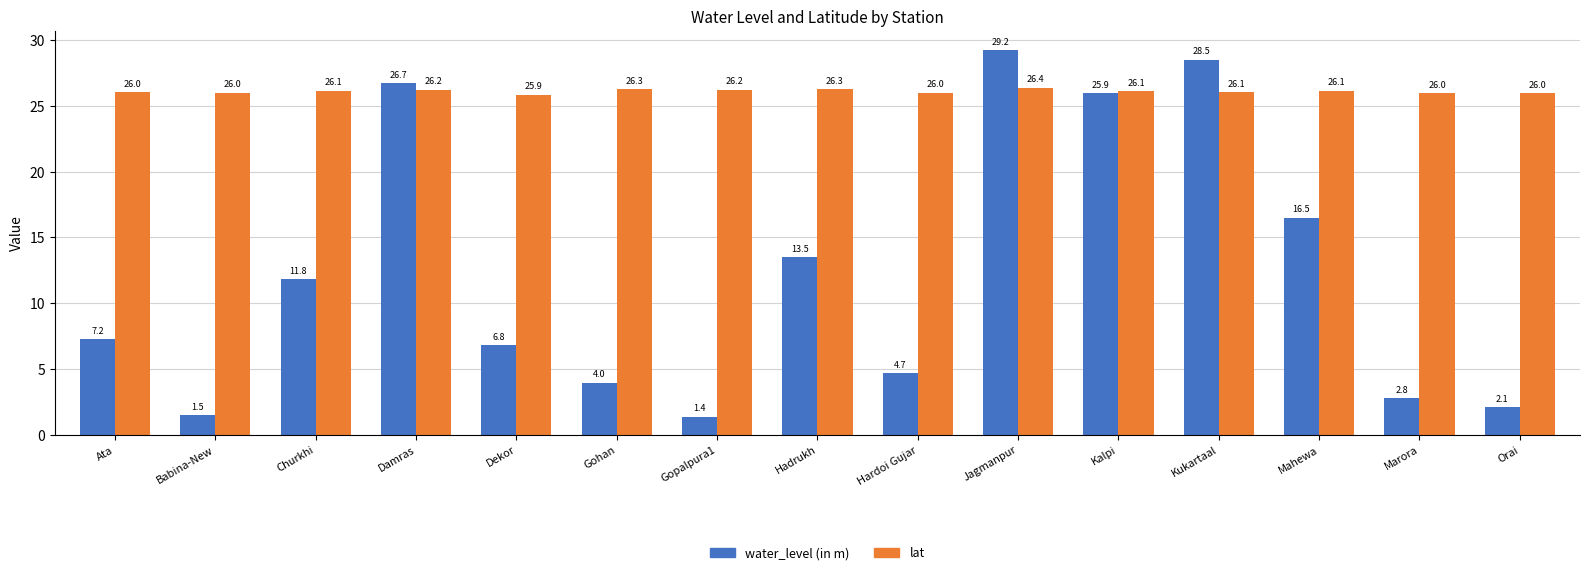

True or false: lat has a value of 26.3 at Hadrukh.

True